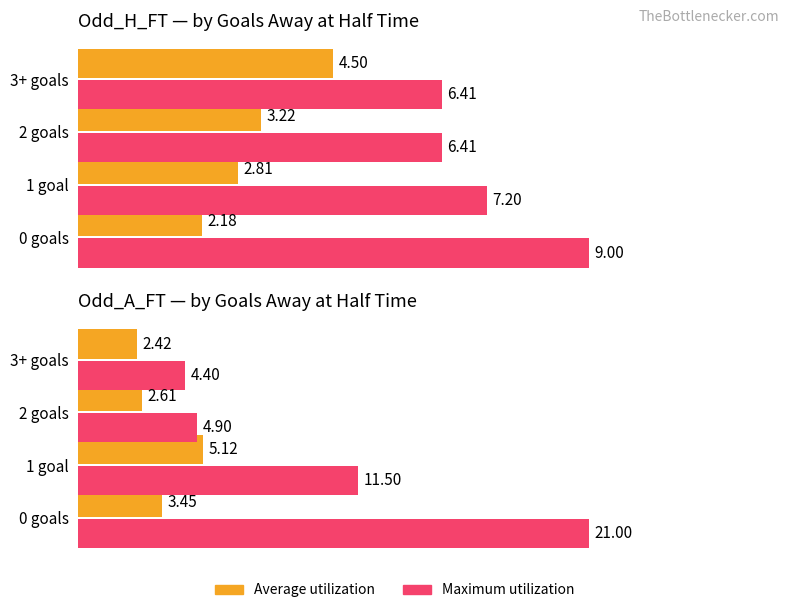

List the series in order of their peak value, highest first.

Max Odd_A_FT, Max Odd_H_FT, Average Odd_A_FT, Average Odd_H_FT